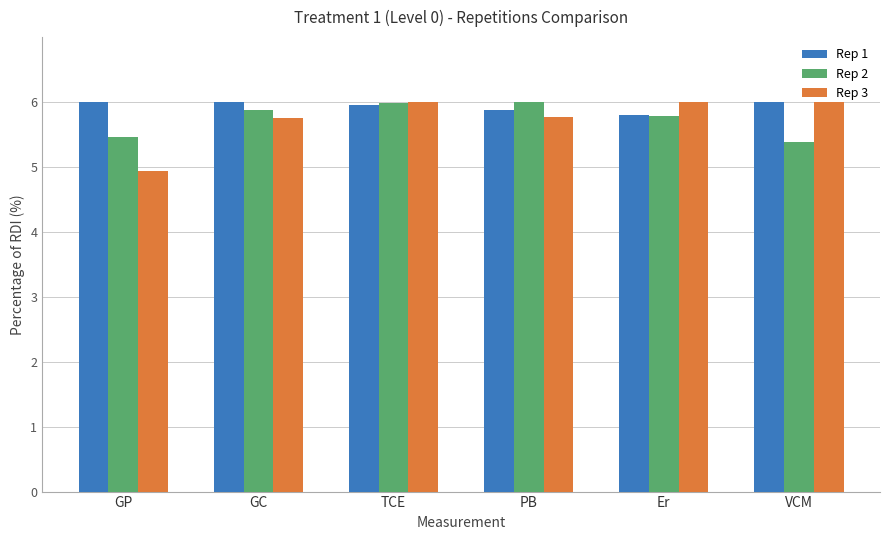

Which category has the lowest value across all series?

GP